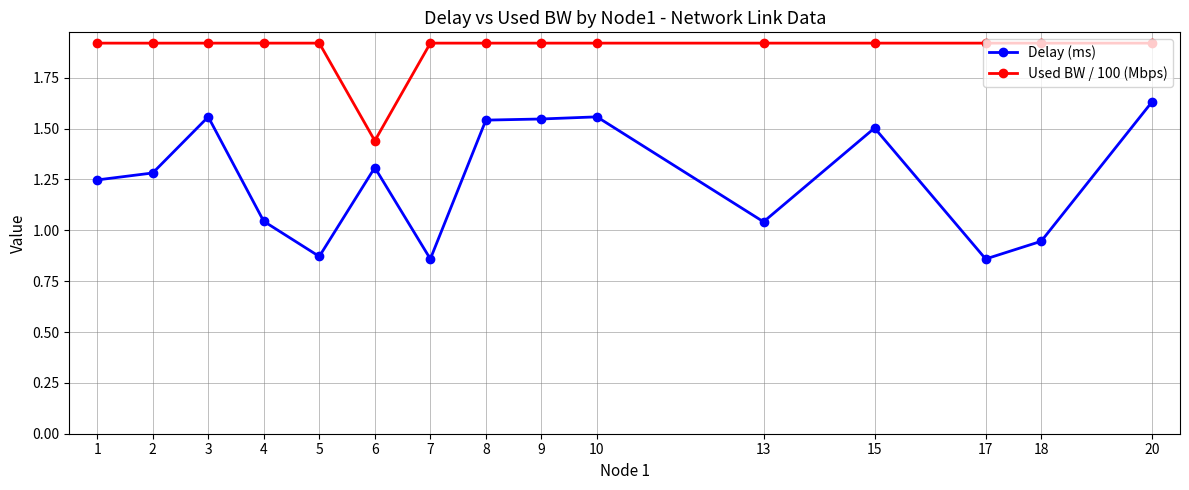

Does the chart have visible grid lines?

Yes